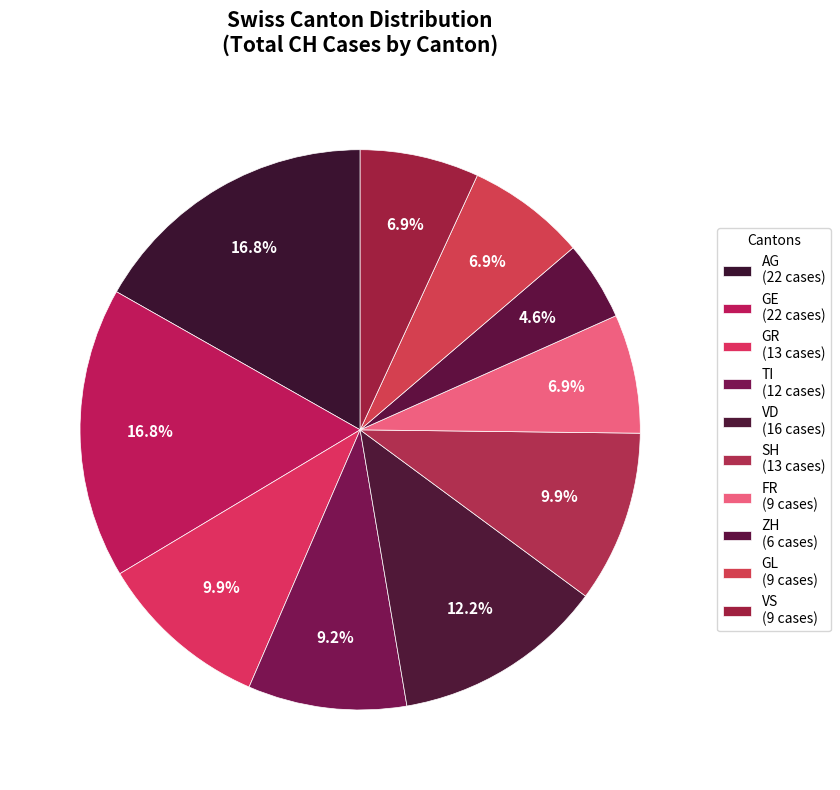

Count the number of slices in the pie.

10